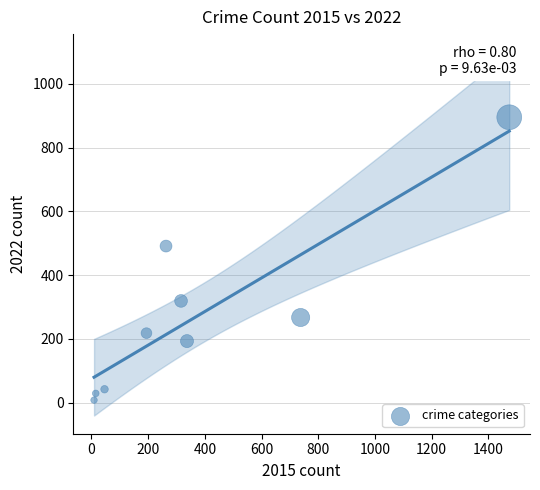

What is the average Y value?

274